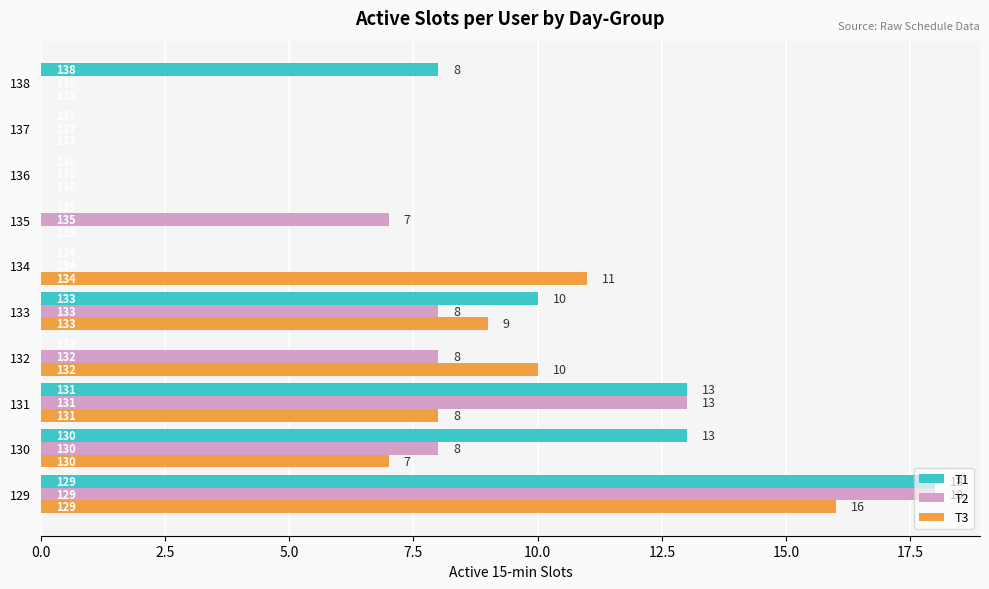

What are all the series names shown in the legend?

T1, T2, T3